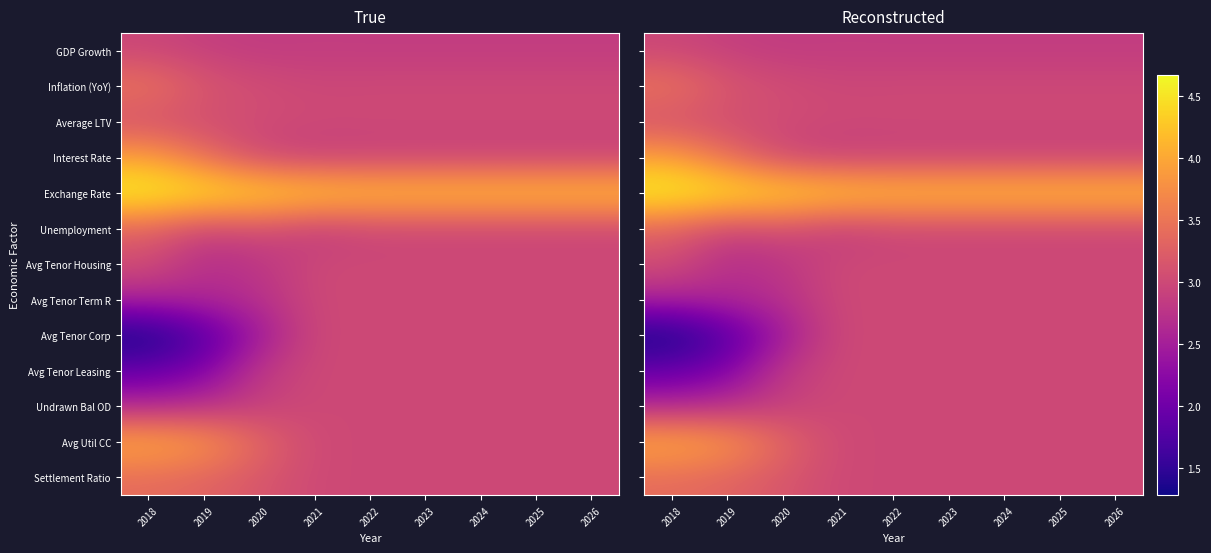

How many values in the Avg Tenor Term R series are below 3?

3